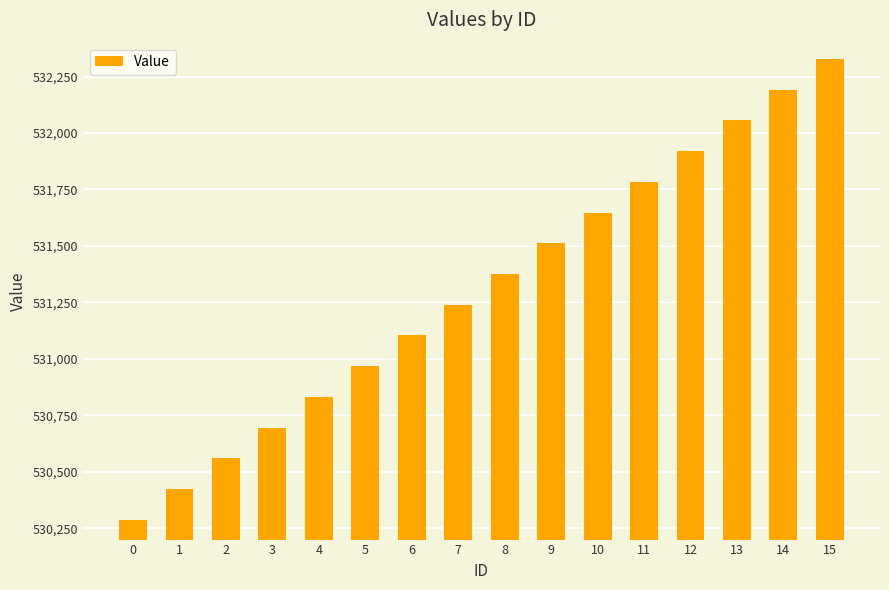

Reading right to left, what are all the values shown in this chart?

532328	532192	532056	531920	531784	531648	531512	531376	531240	531104	530968	530832	530696	530560	530424	530288